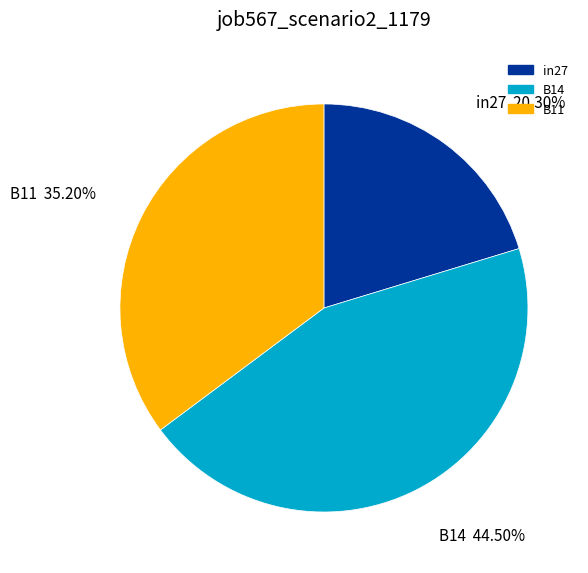

Between B14 and B11, which is larger?

B14